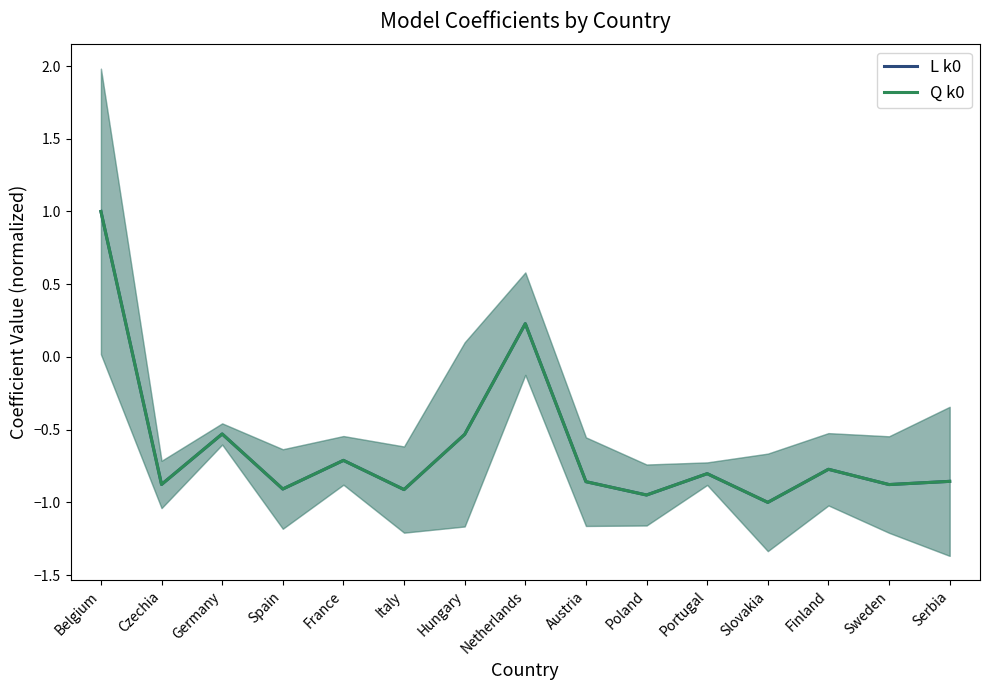

At which category does the chart reach its peak across all series?

Belgium